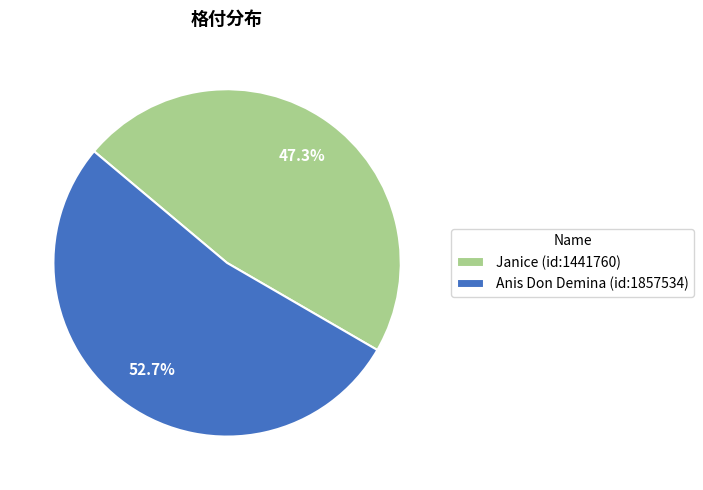

Between Anis Don Demina (id:1857534) and Janice (id:1441760), which is larger?

Anis Don Demina (id:1857534)